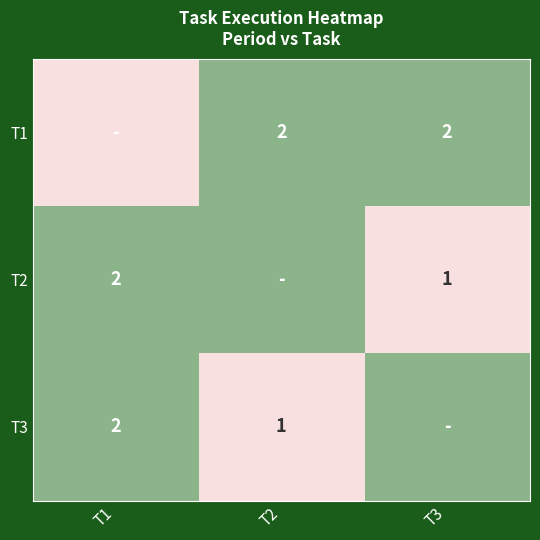

The T2 series shows 2 at T1. True or false?

True